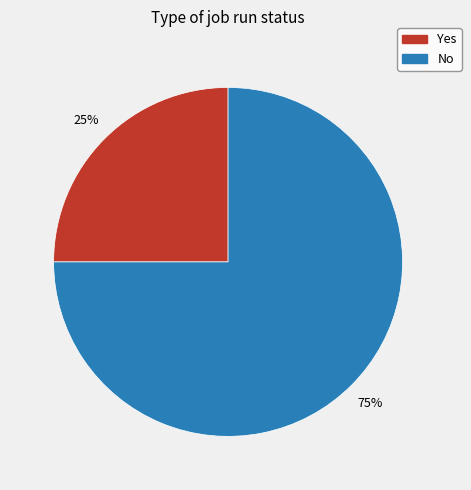

Rank the categories by value from highest to lowest.

No, Yes